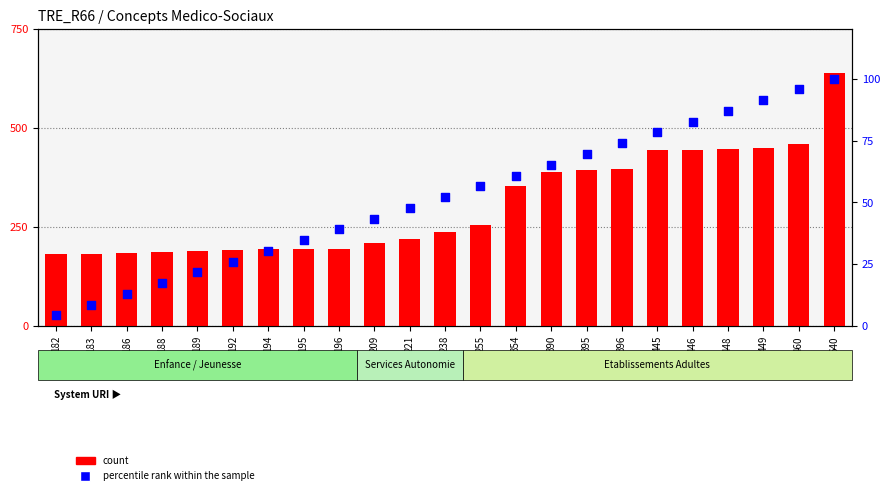

Is the value of count at 238 greater than the value of percentile rank within the sample at 182?

Yes